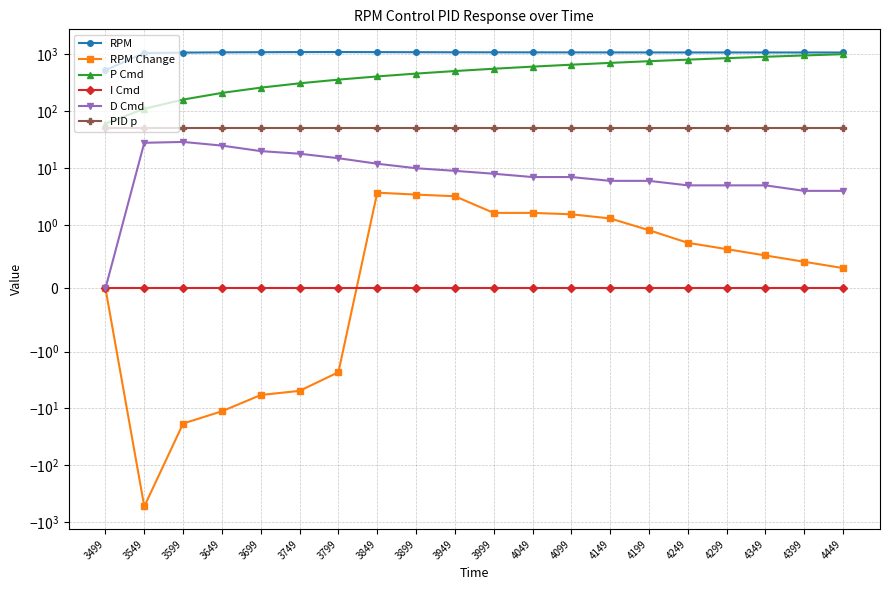

How many lines are shown in the chart?

6